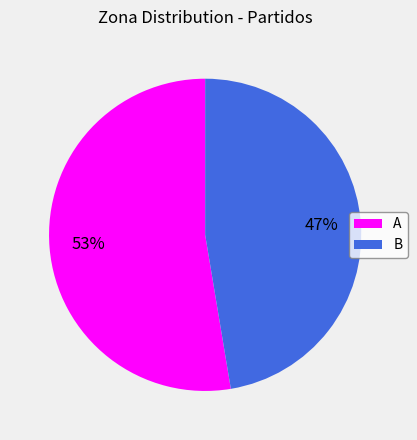

Combined, do A and B account for over 50%?

Yes